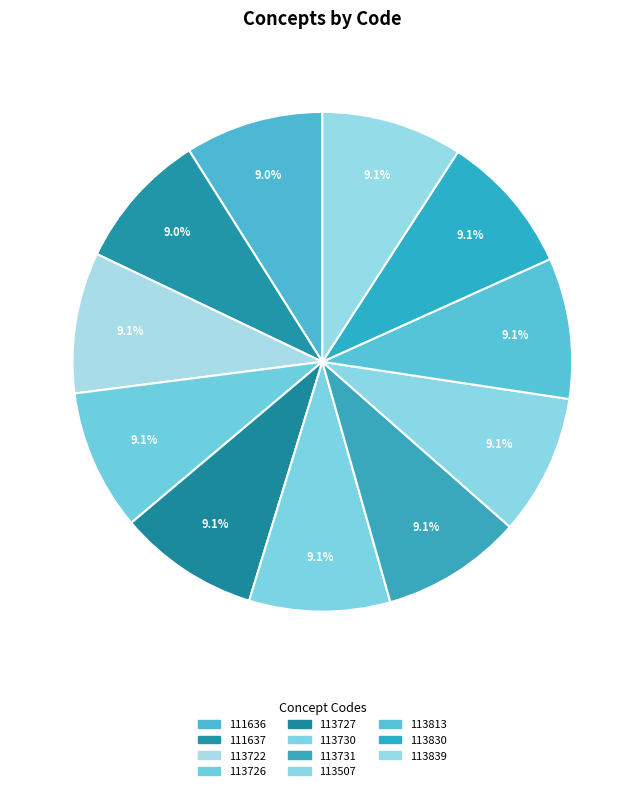

Is the sum of 113507 and 113731 greater than half?

No